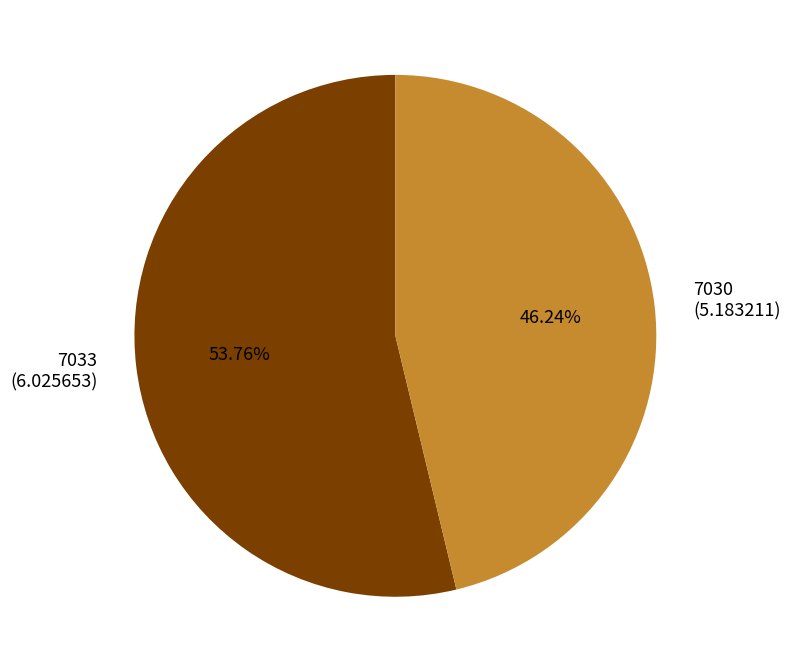

To the nearest percent, what is the combined percentage of 7030 and 7033?

100%